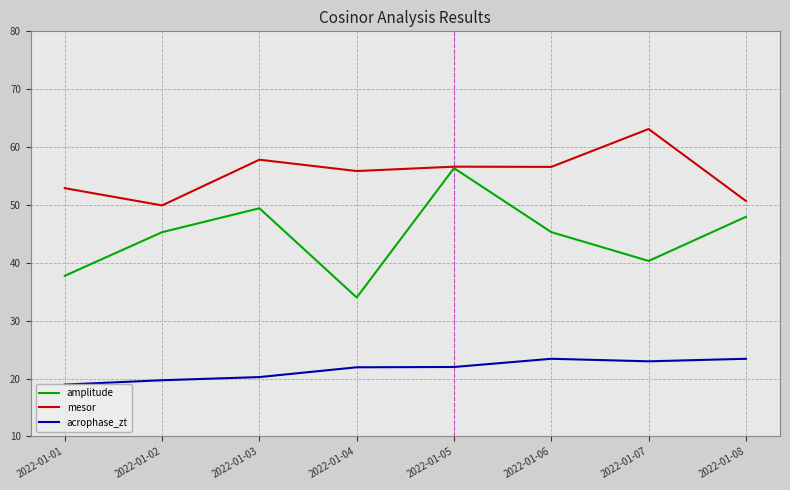

Which series has the widest spread of values?

amplitude